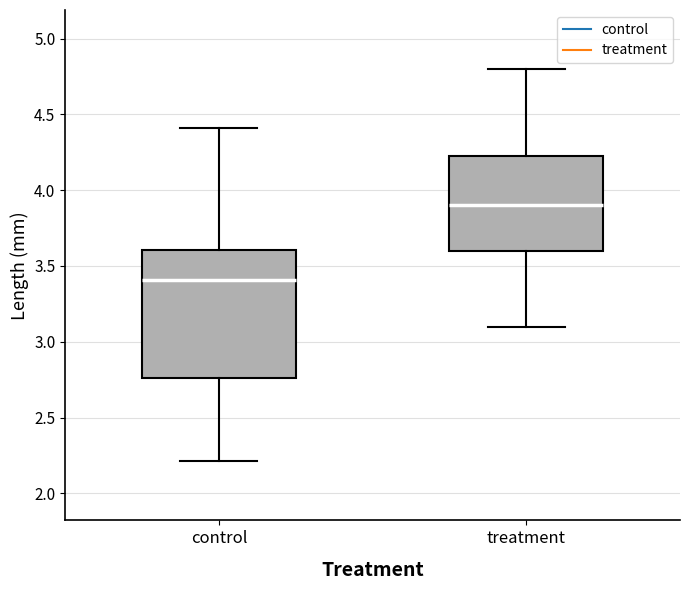

Where is the upper edge of the box for control on the y-axis? The values are not printed on the chart, so give them approximately, as read against the axis.

3.60